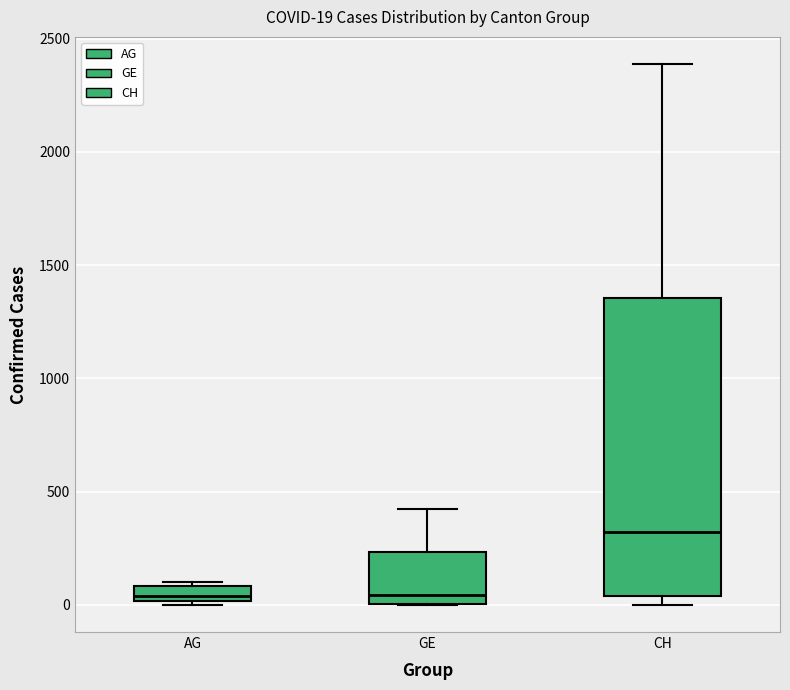

Which box is the tallest, from its lower edge to its upper edge?

CH